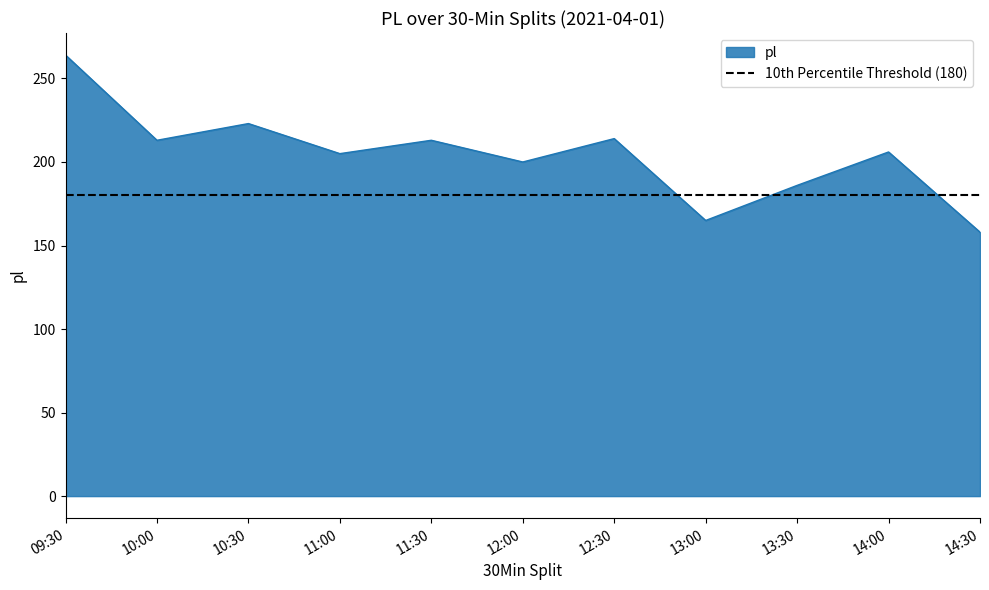

What is the difference between the maximum and minimum values?

106